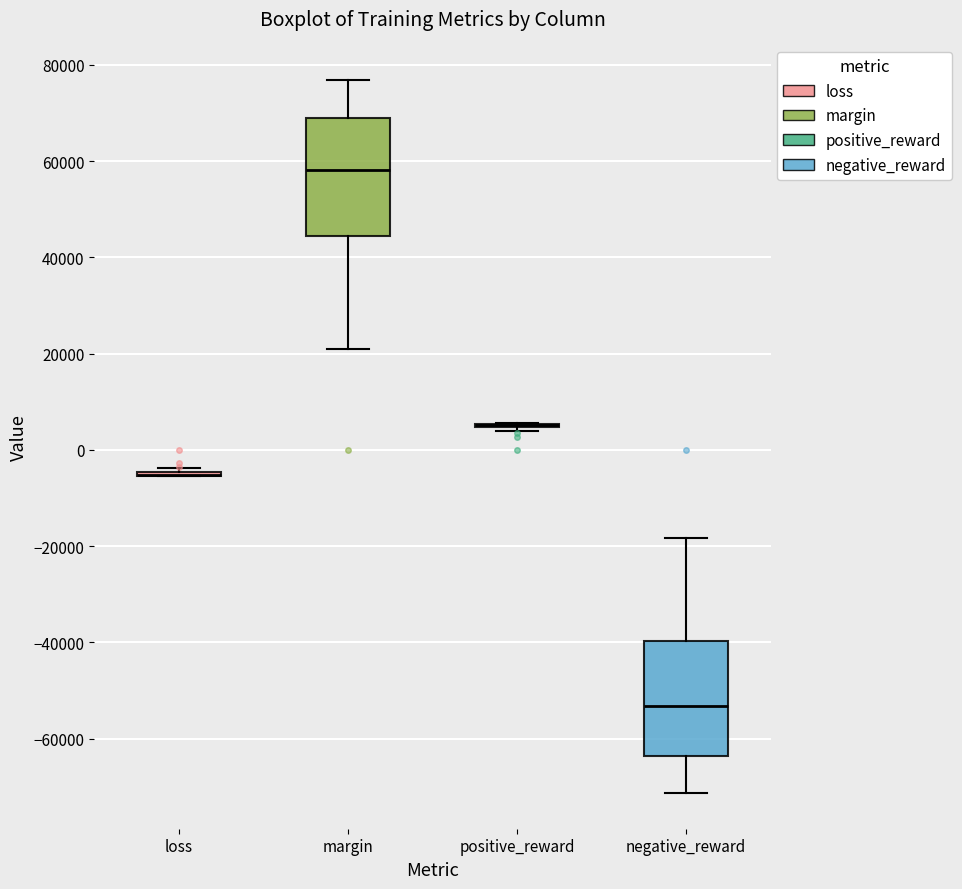

Reading left to right, transcribe this box plot: for each box, give where its median line is, the range the box spans, and where its two whiskers end, as read against the y-axis. The values are not printed on the chart, so give them approximately, as read against the axis.

loss: box collapsed to a line at -6000, whiskers -6000 to -4000
margin: median 58000, box 44000 to 68000, whiskers 20000 to 76000
positive_reward: box collapsed to a line at 6000, whiskers 4000 to 6000
negative_reward: median -54000, box -64000 to -40000, whiskers -72000 to -18000